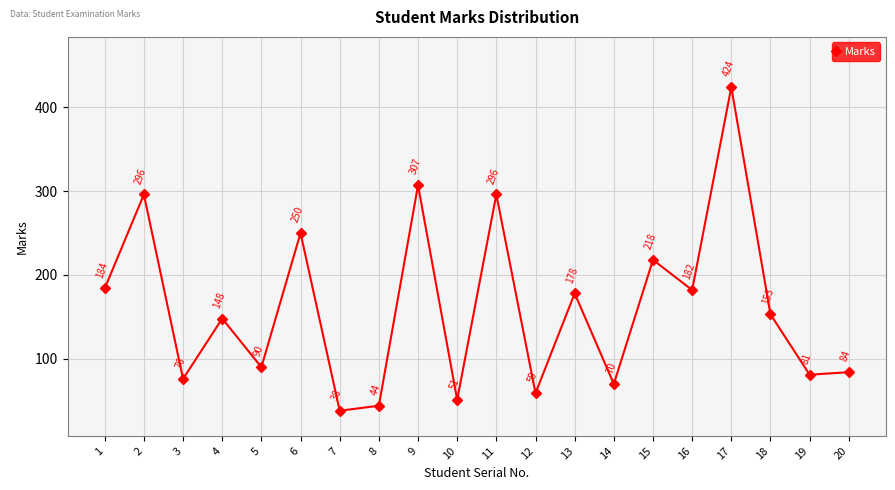

True or false: the data has more than 1 interior local peaks.

True